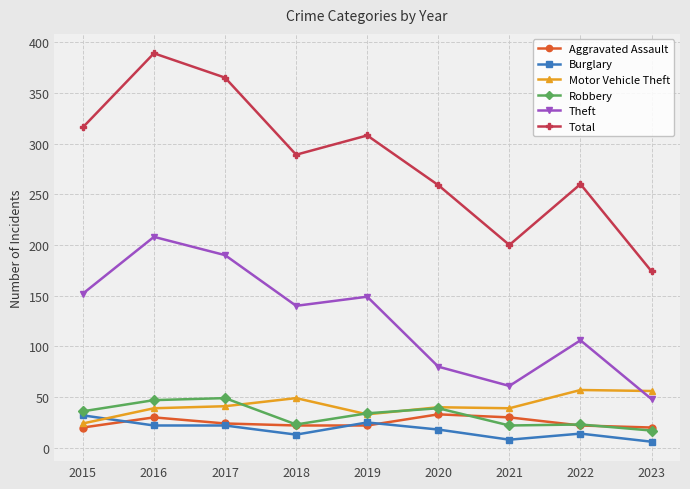

What is the maximum value for Total?

389